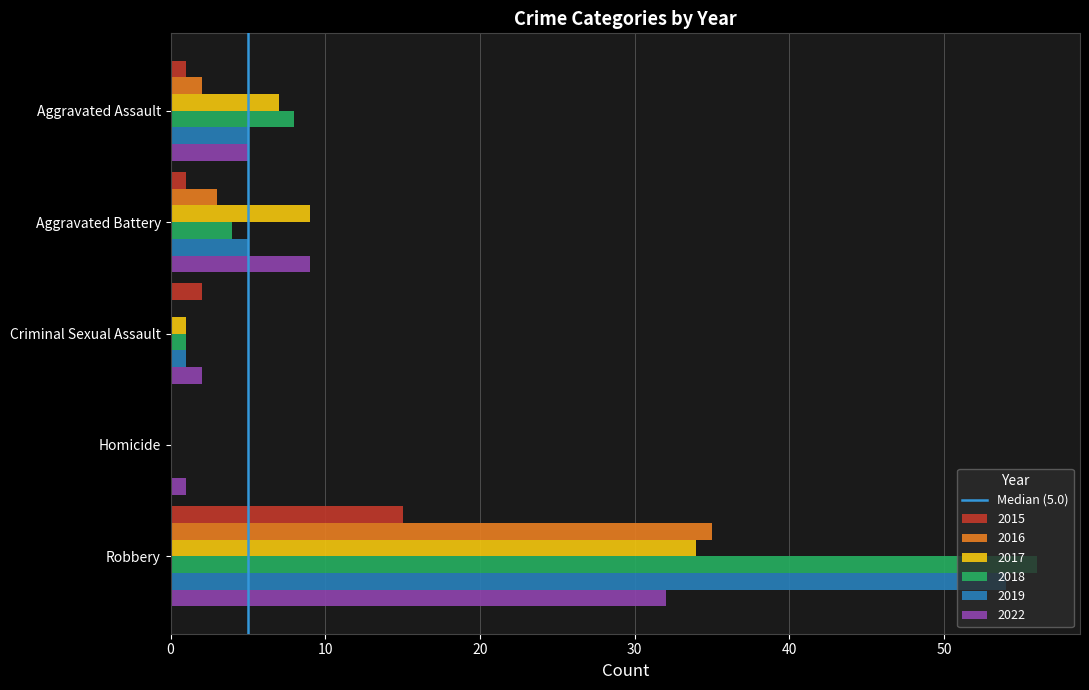

Which category has the highest value in the 2015 series?

Robbery